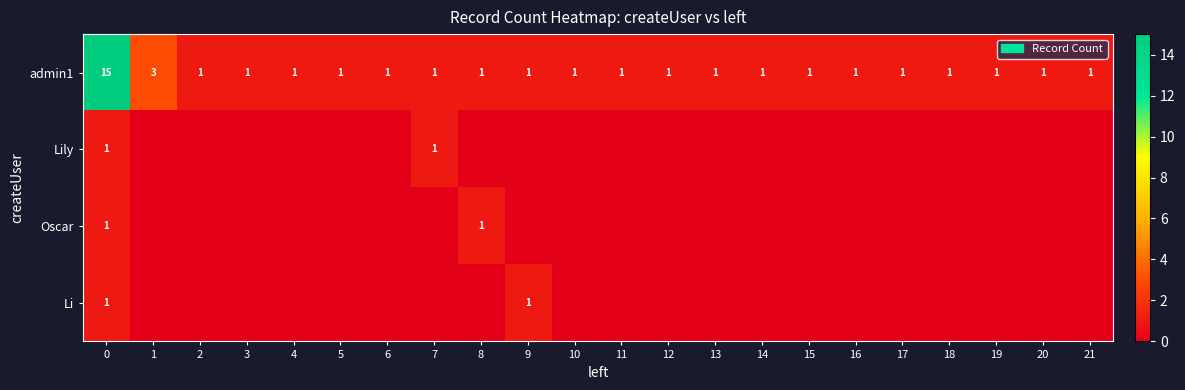

What is the difference between the maximum and second lowest values in the admin1 series?

14